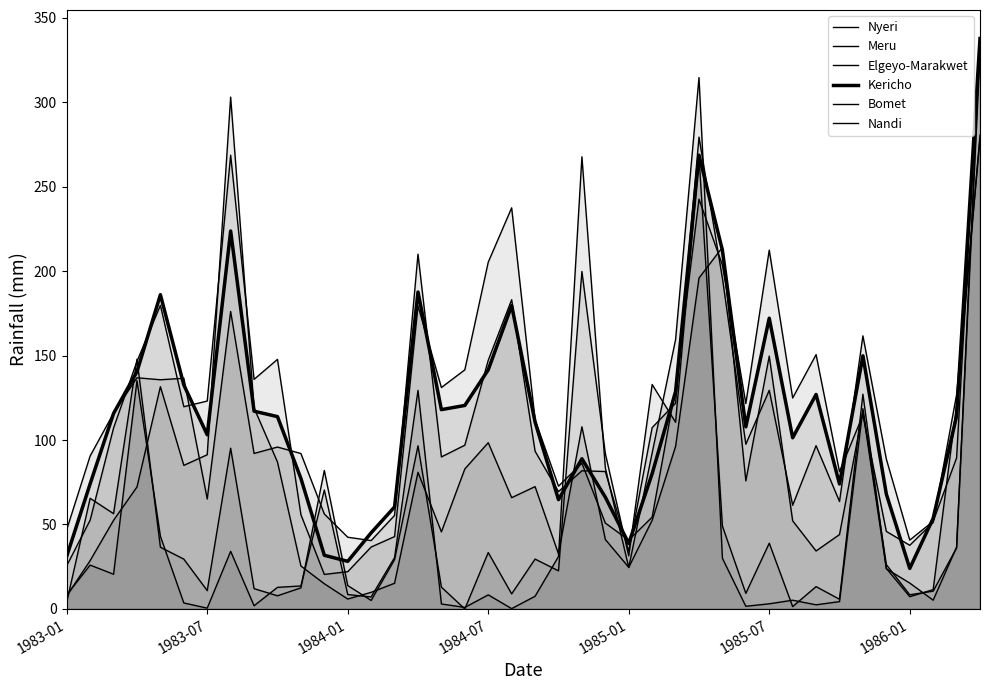

At which label does Meru reach its minimum?

19